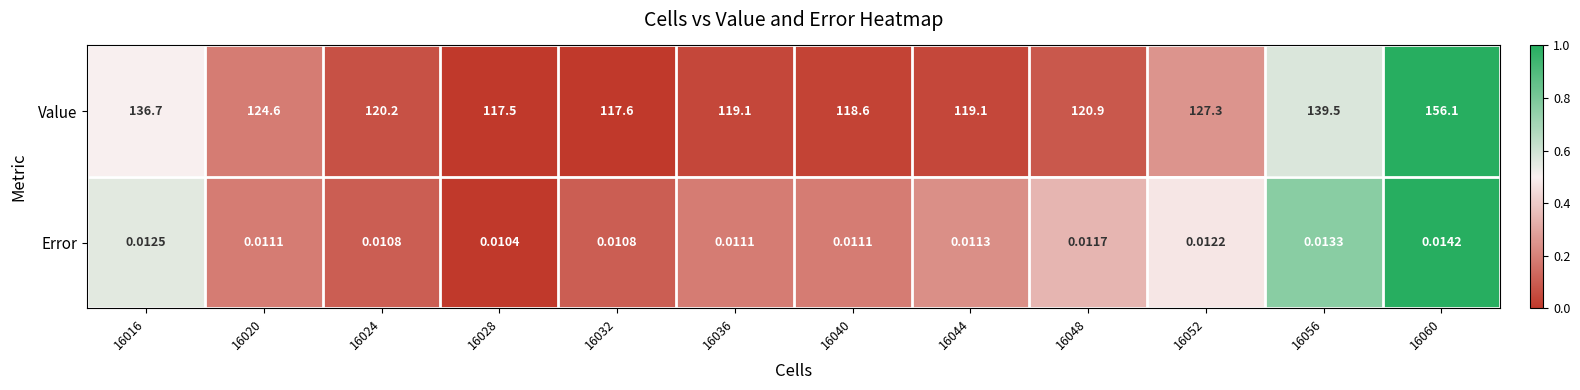

At which category is the sum across all series the highest?

16060